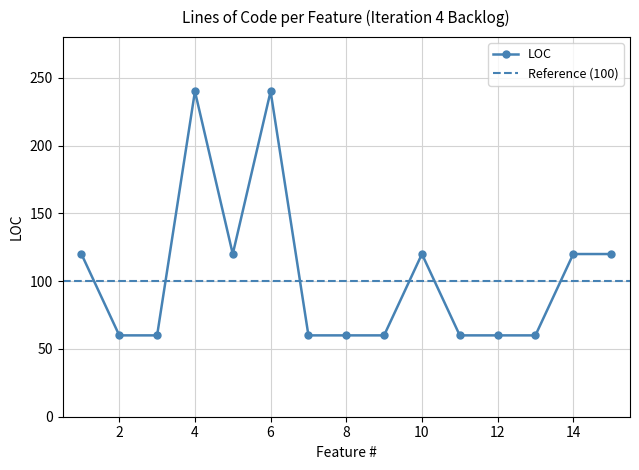

Reading left to right, extract all data points from this chart.

120	60	60	240	120	240	60	60	60	120	60	60	60	120	120